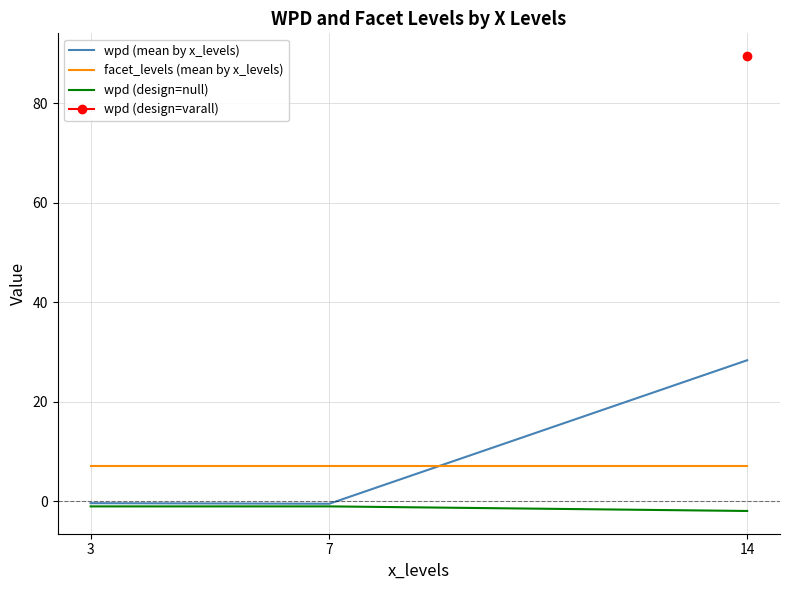

Where is wpd (design=null) nearest to the value -1?

7